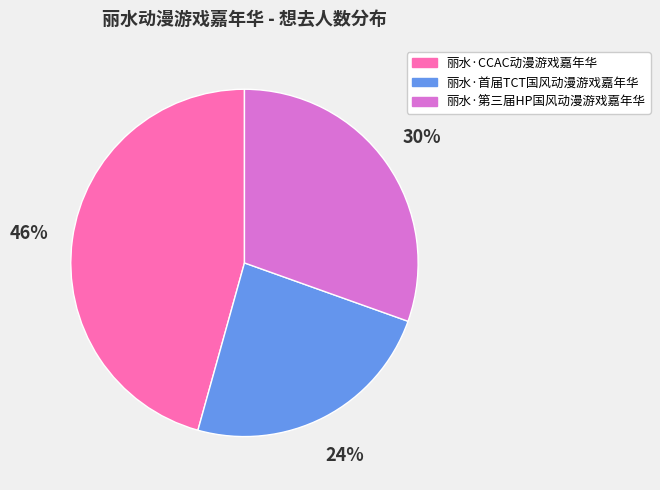

Is it true that 丽水·首届TCT国风动漫游戏嘉年华 is 24% of the pie?

True